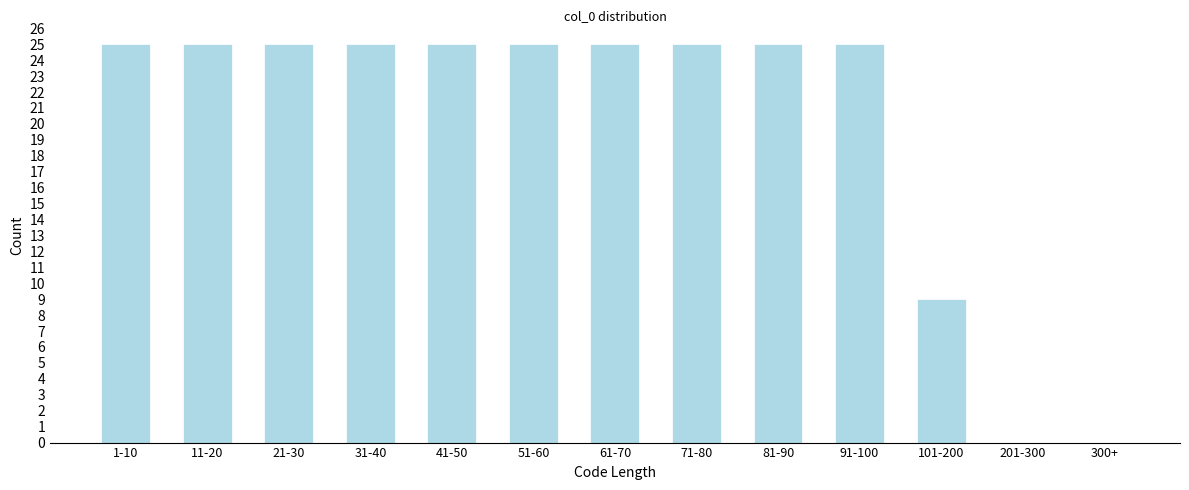

Reading left to right, what are all the values shown in this chart?

1-10=25	11-20=25	21-30=25	31-40=25	41-50=25	51-60=25	61-70=25	71-80=25	81-90=25	91-100=25	101-200=9	201-300=0	300+=0